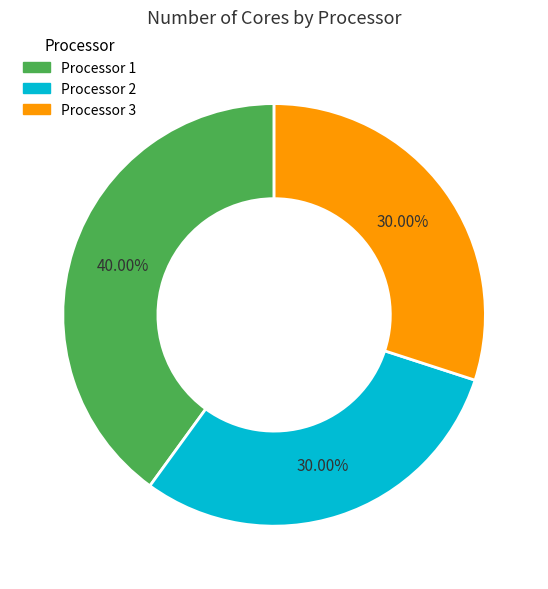

Is there any slice that represents more than half of the pie?

No